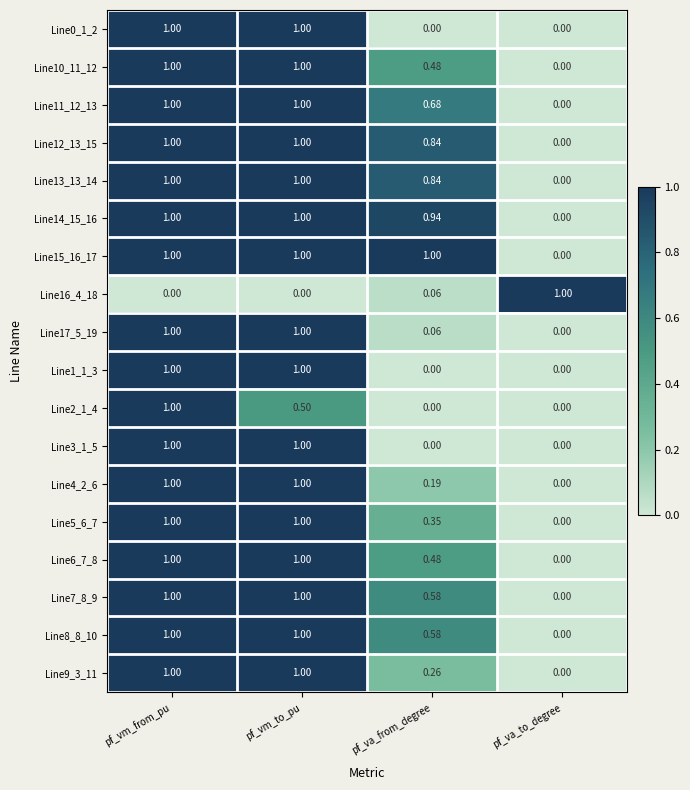

At which label is Line8_8_10 closest to 0?

pf_va_to_degree